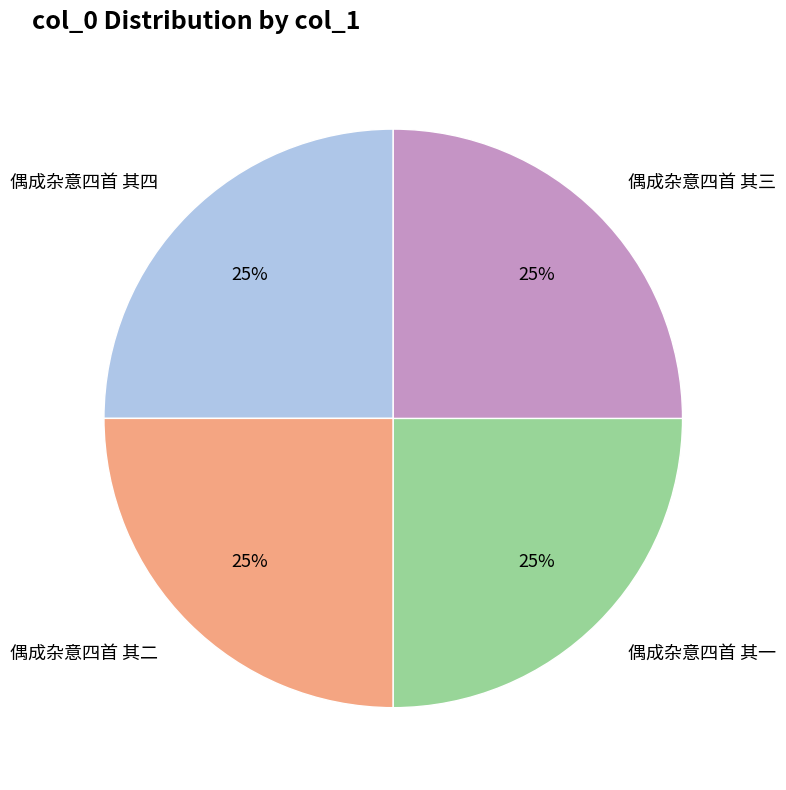

To the nearest percent, what is the average slice percentage?

25%